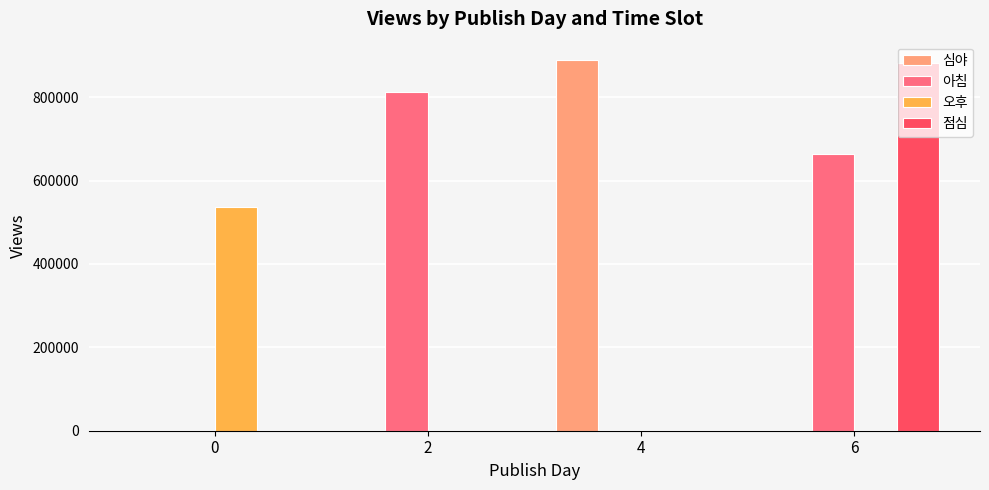

Reading right to left, extract all data points from this chart.

심야: 6=0	4=888963	2=0	0=0
아침: 6=665060	4=0	2=813270	0=0
오후: 6=0	4=0	2=0	0=537443
점심: 6=883247	4=0	2=0	0=0